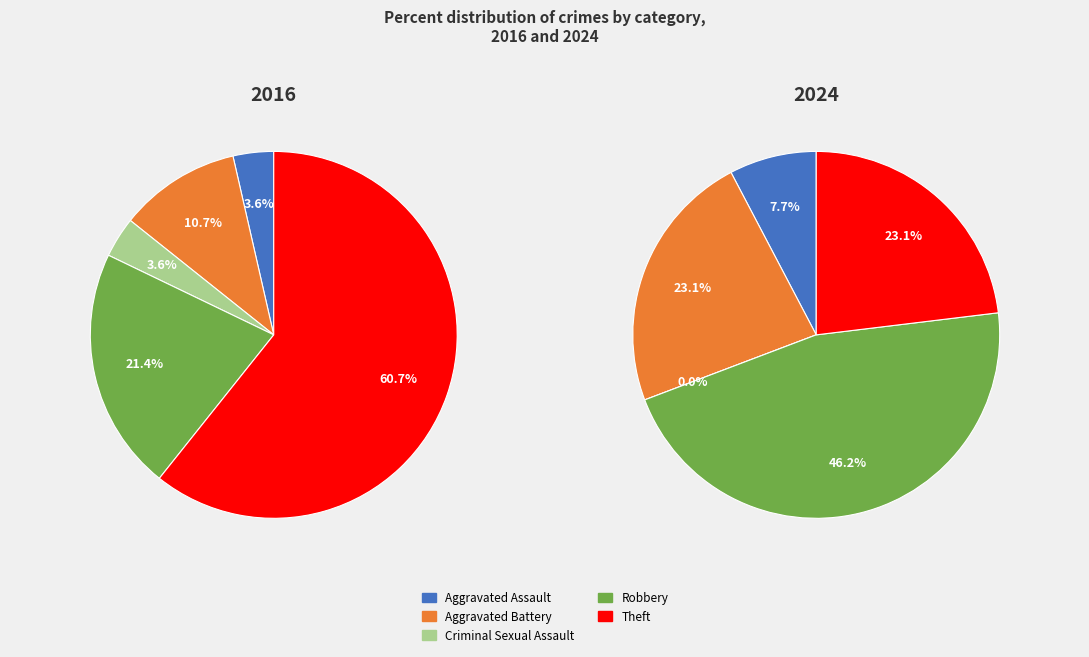

The values_2016 slice represents 4% of the pie. True or false?

True